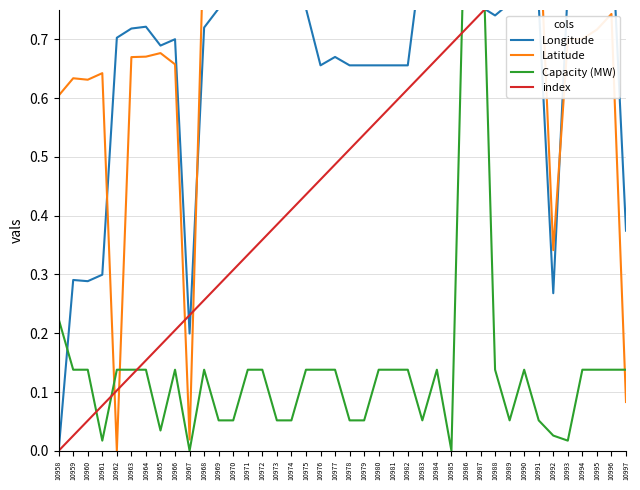

Where is the first local maximum for Longitude?

10959